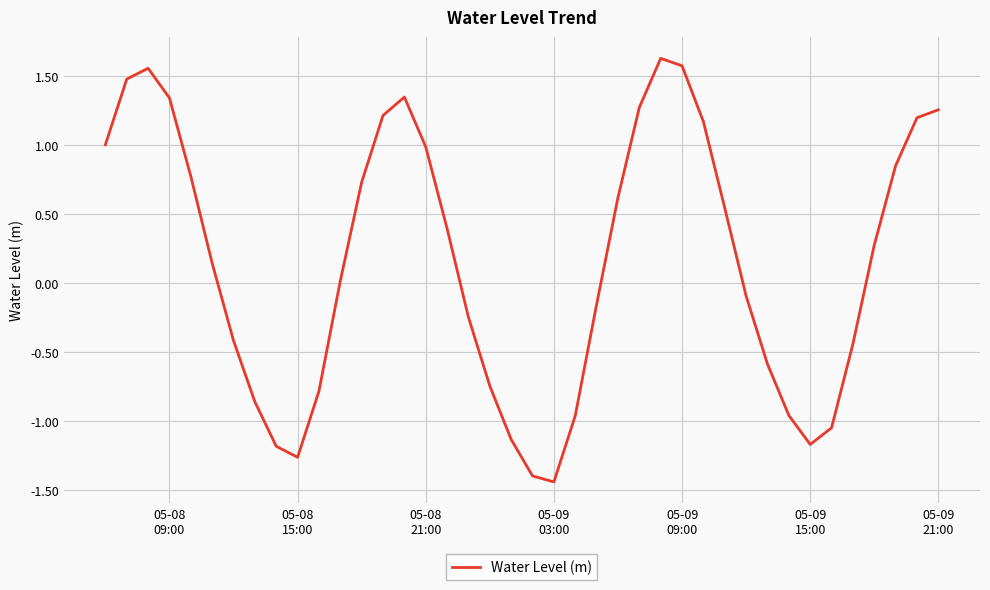

What is the difference between the second highest and second lowest values?

3.0